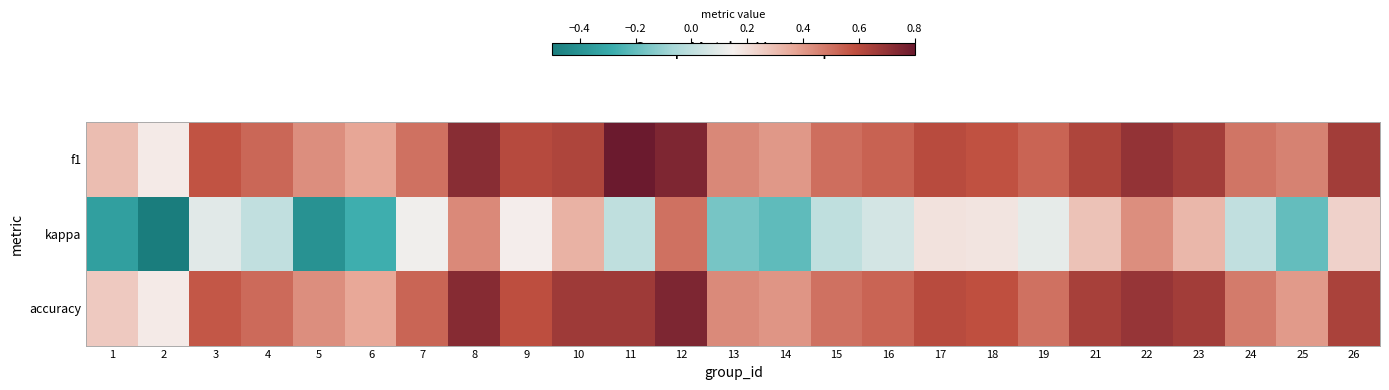

How many distinct data groups are displayed?

3